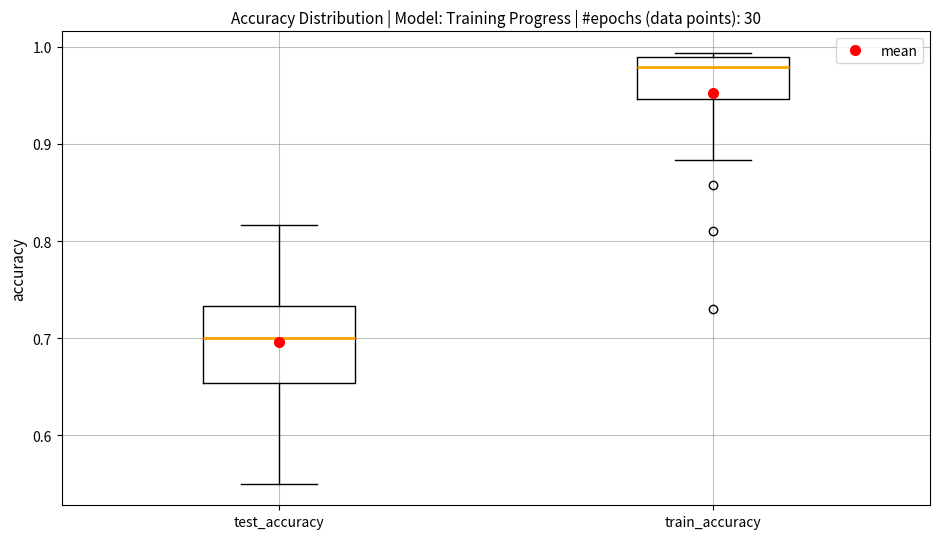

Where is the upper edge of the box for train_accuracy on the y-axis? The values are not printed on the chart, so give them approximately, as read against the axis.

0.99